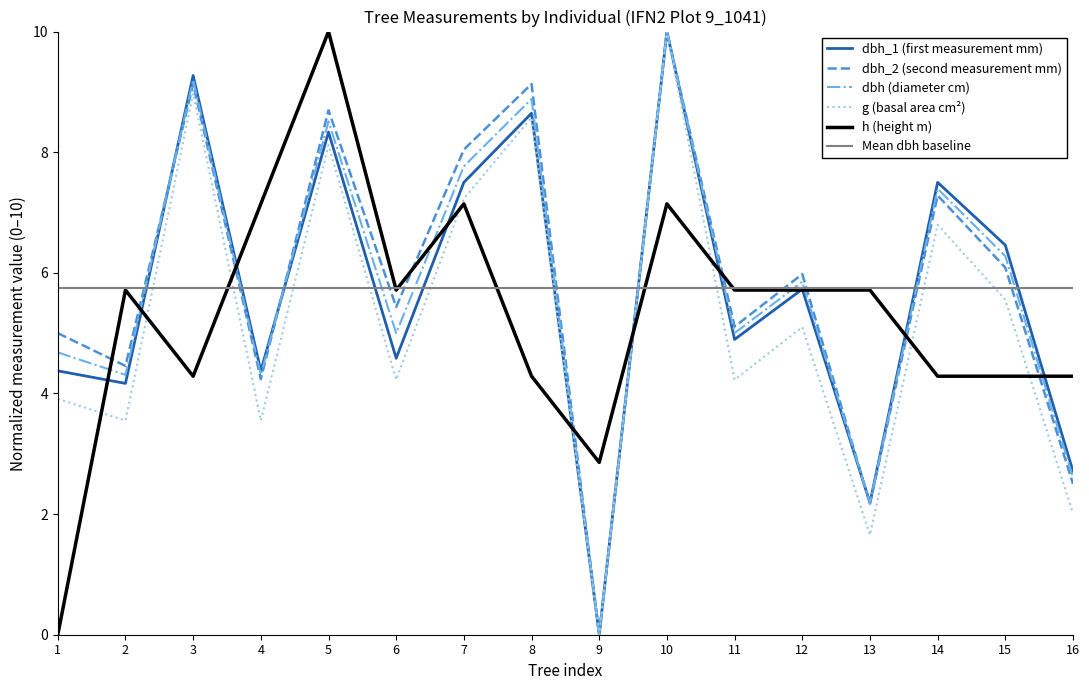

Is the value of dbh_2 (second measurement mm) at 8 greater than the value of g (basal area cm²) at 12?

Yes